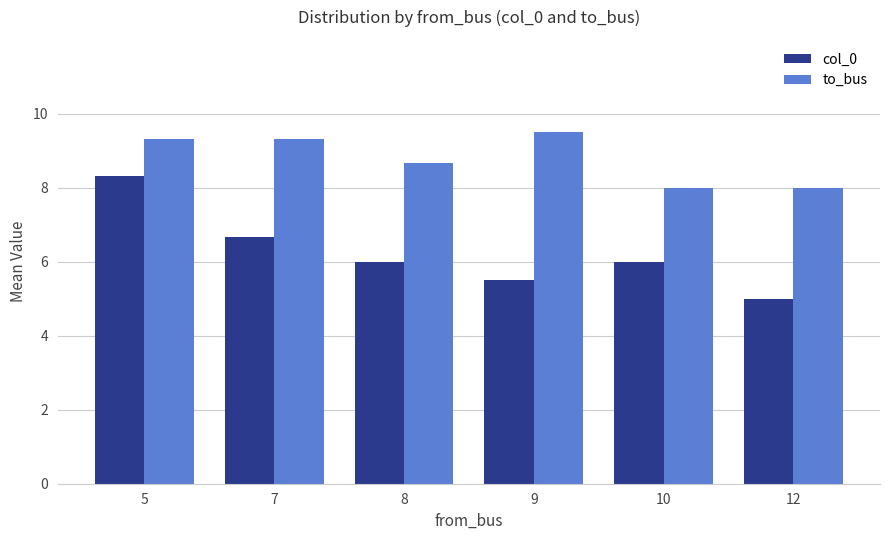

Reading left to right, transcribe all the data shown in this chart.

col_0: 8.3	6.7	6.0	5.5	6.0	5.0
to_bus: 9.3	9.3	8.7	9.5	8.0	8.0